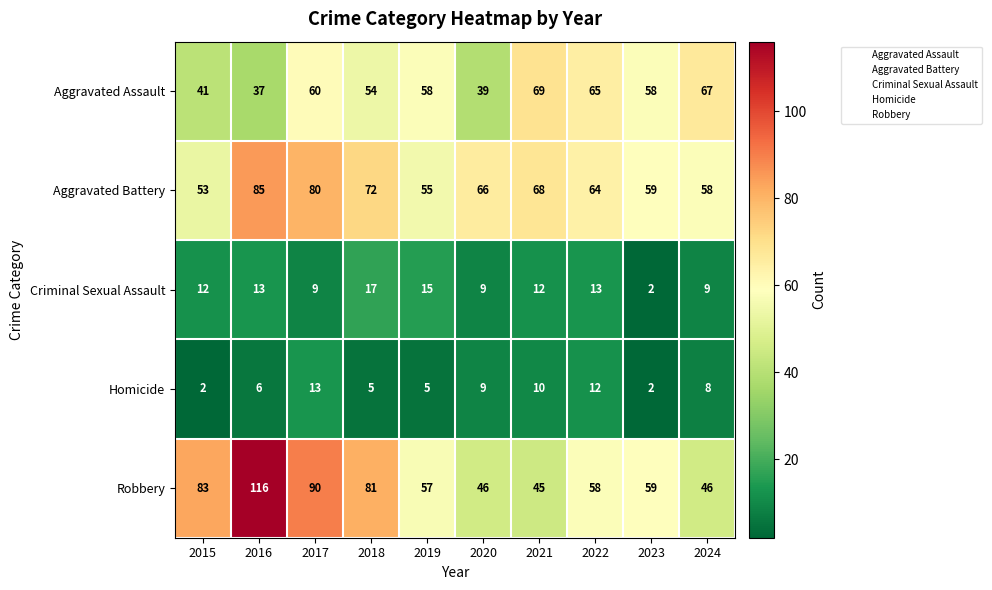

At which category is the sum across all series the highest?

2016